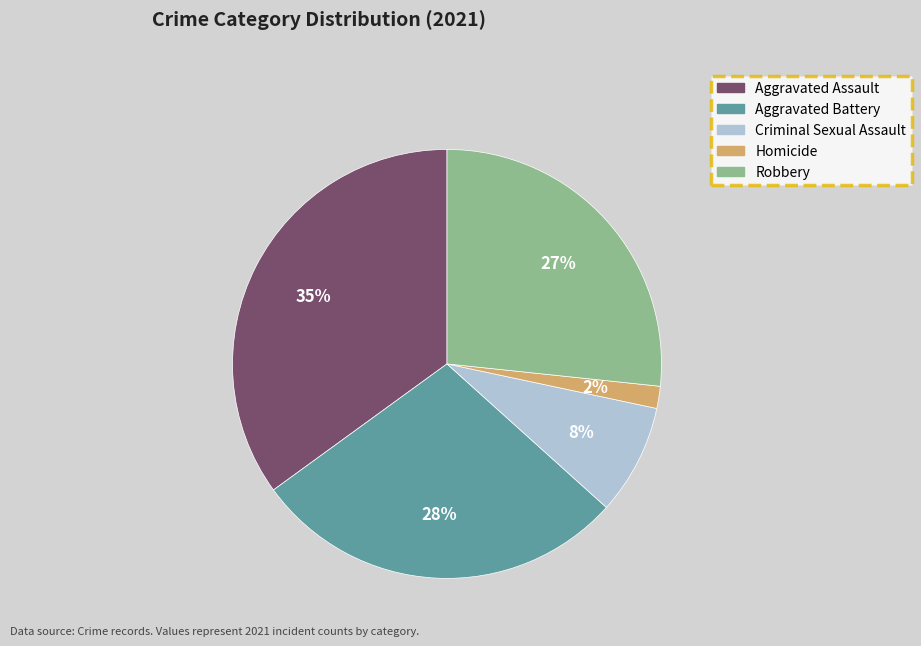

Between Criminal Sexual Assault and Robbery, which is larger?

Robbery